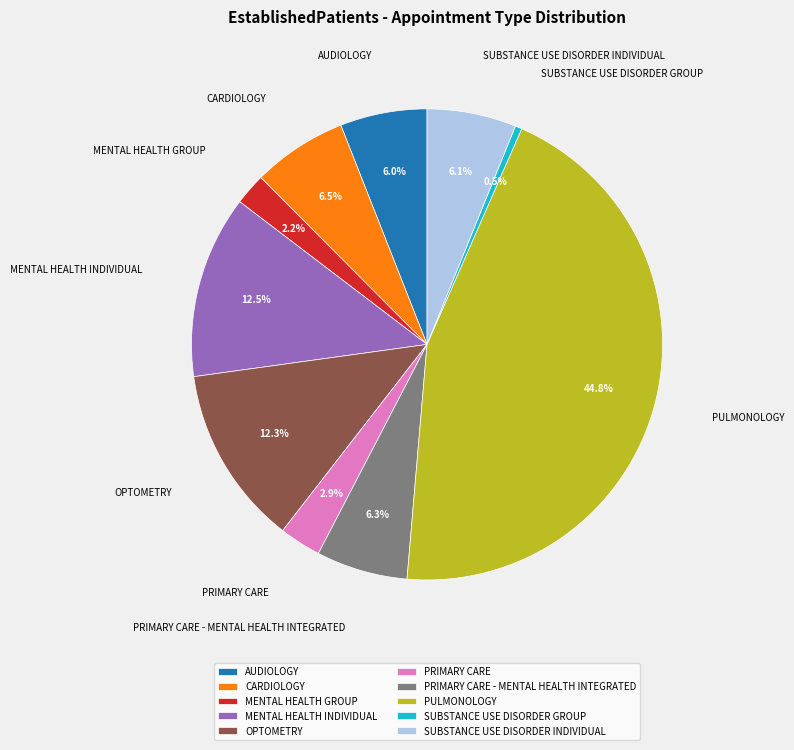

True or false: MENTAL HEALTH INDIVIDUAL accounts for 1% of the total.

False